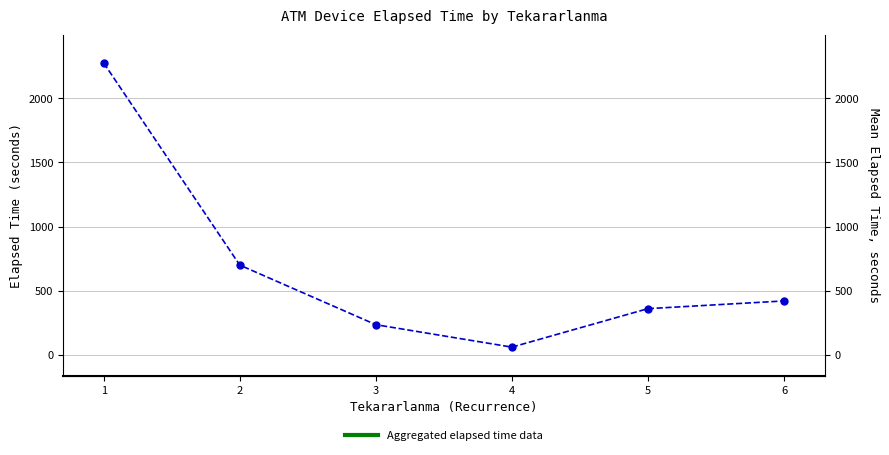

The value at 1 is 351.8. True or false?

False